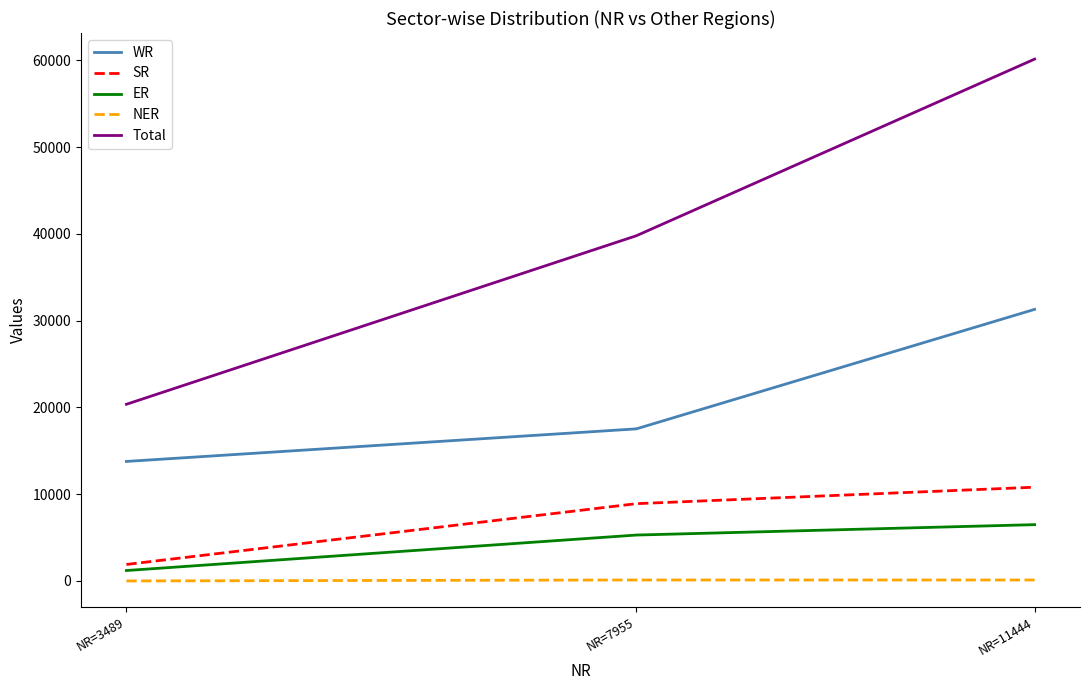

What is the maximum value shown in the chart?

60153